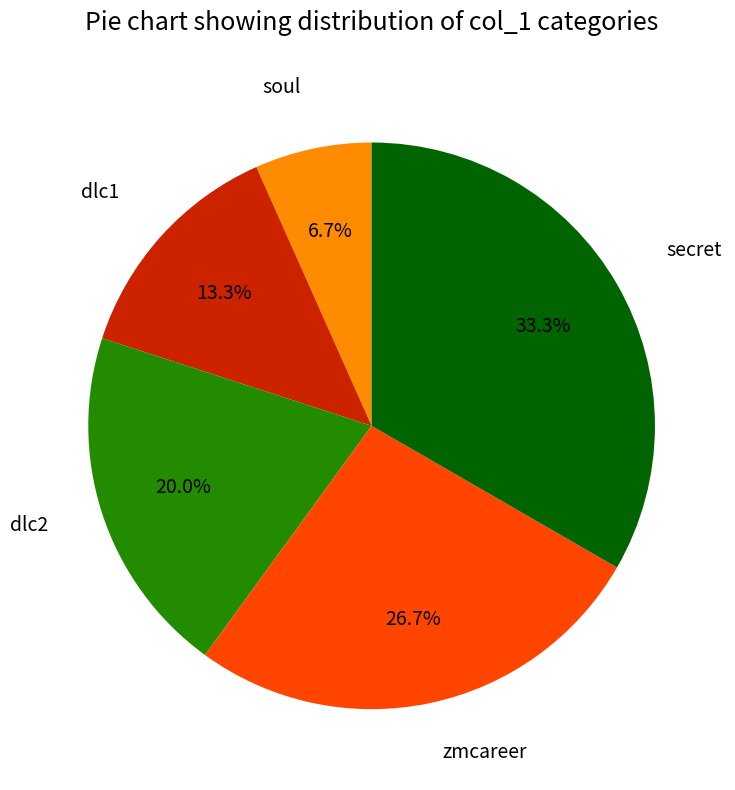

Does any single category account for the majority?

No